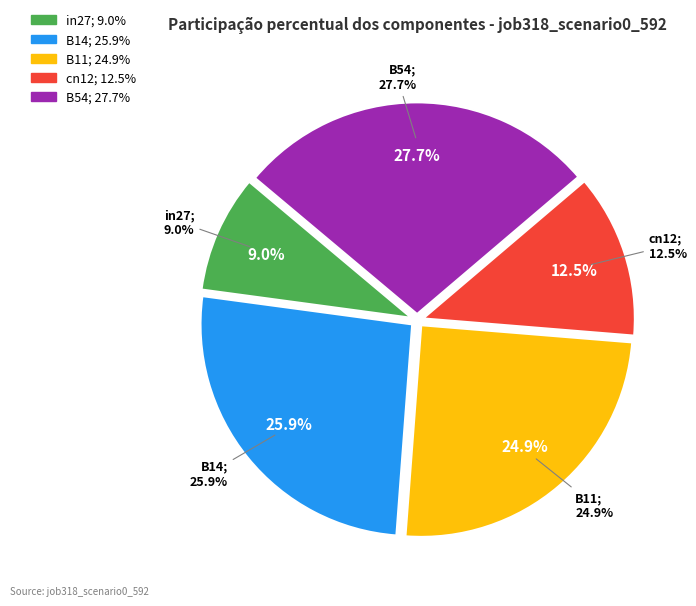

Is it true that B14 is 17% of the pie?

False